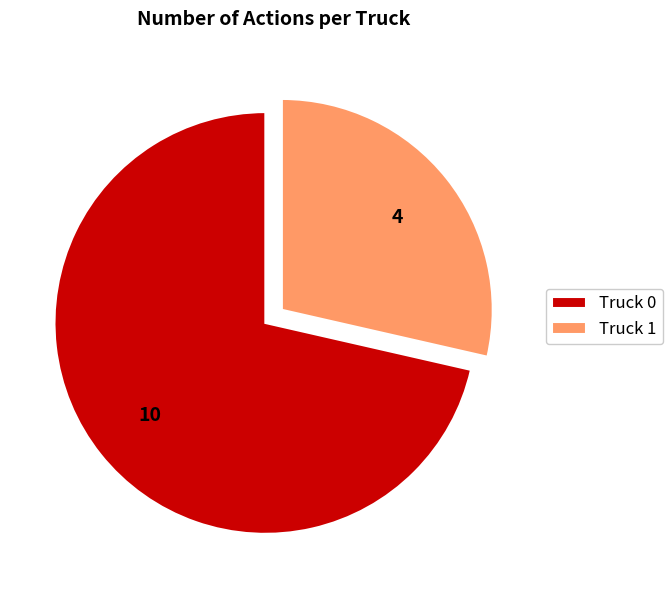

Which has a higher value, Truck 1 or Truck 0?

Truck 0